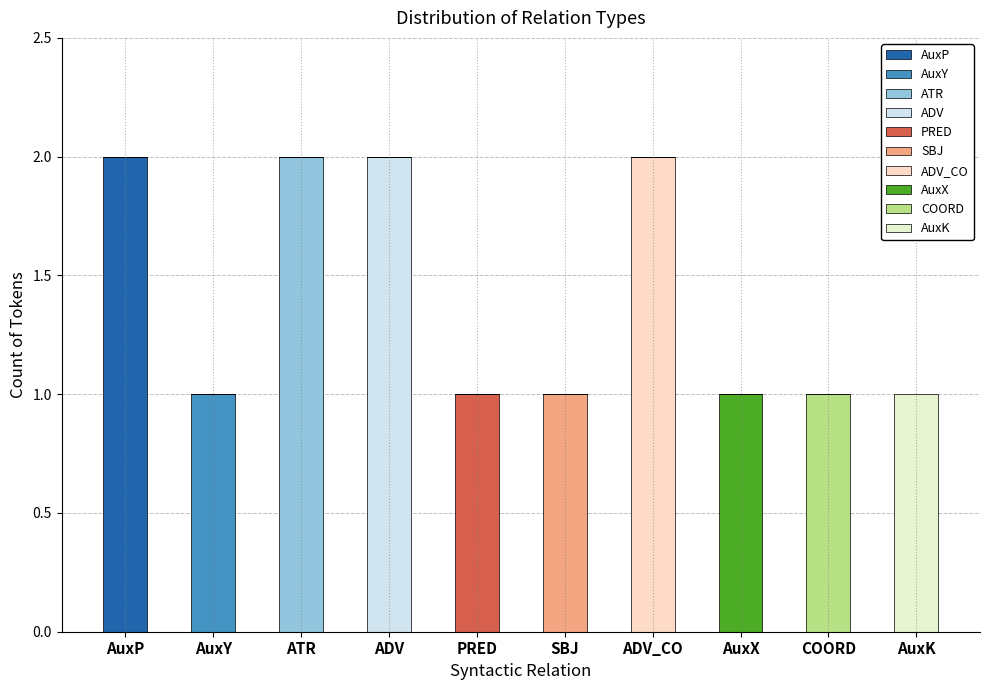

Which has a higher value, AuxX or ATR?

ATR